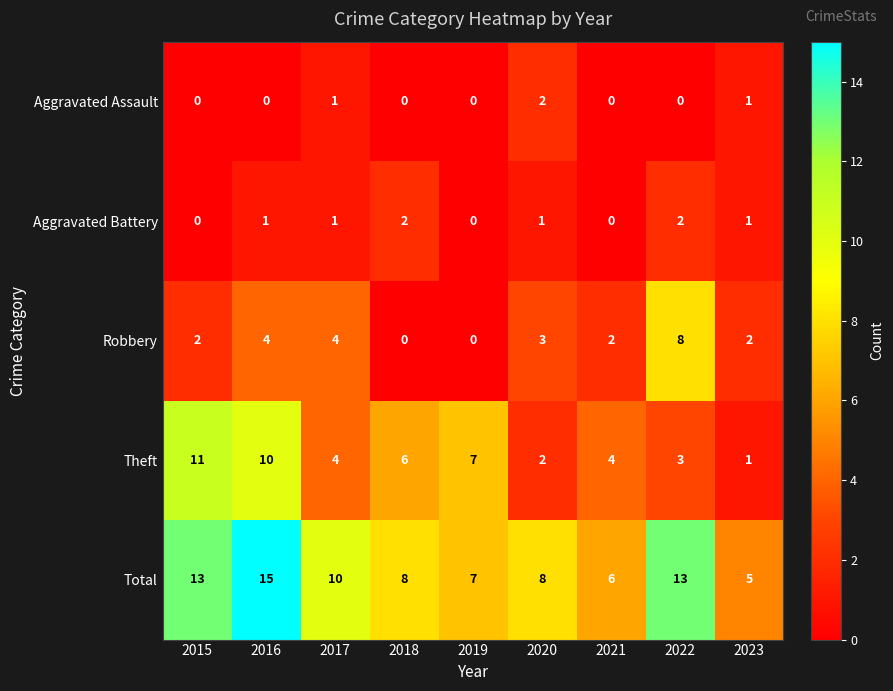

What is the maximum value for Theft?

11